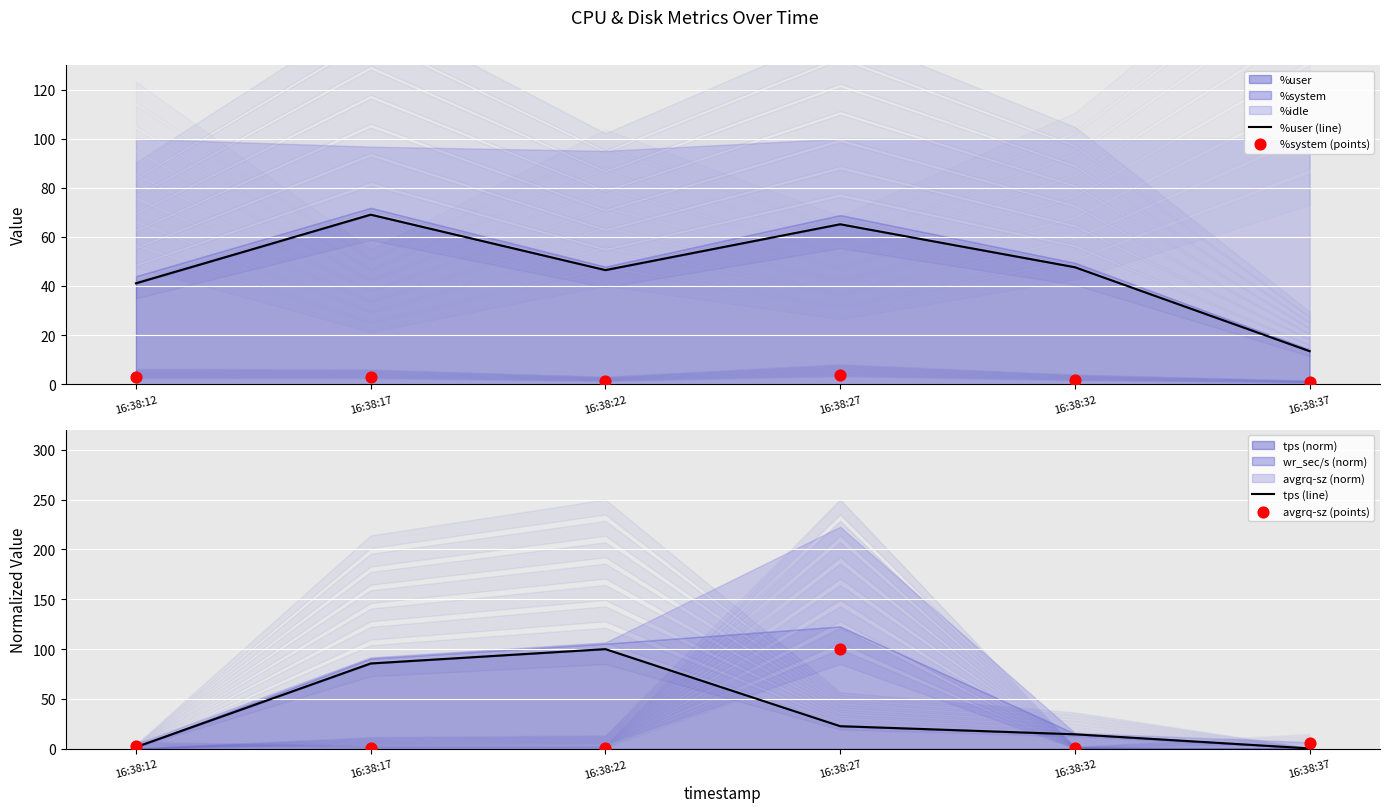

Which series contains the highest Y value?

tps (line)